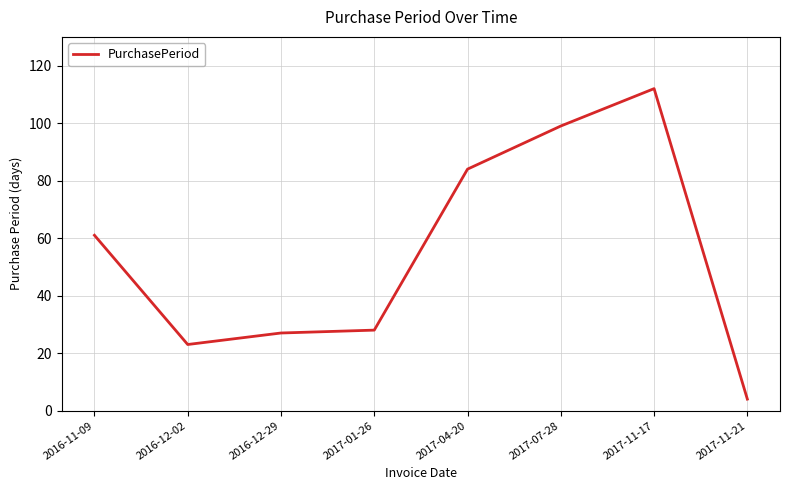

What is the difference between the maximum and minimum values?

108